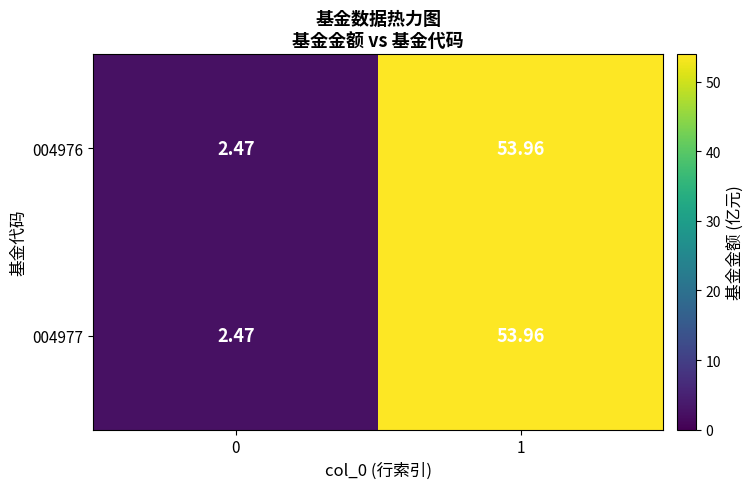

What is the greatest value displayed?

54.0